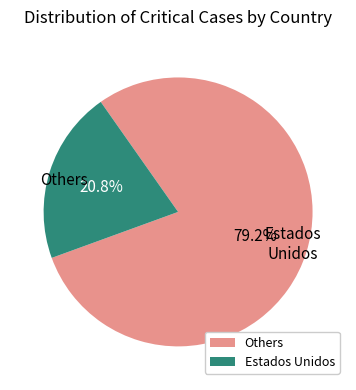

How many segments does this pie chart have?

2